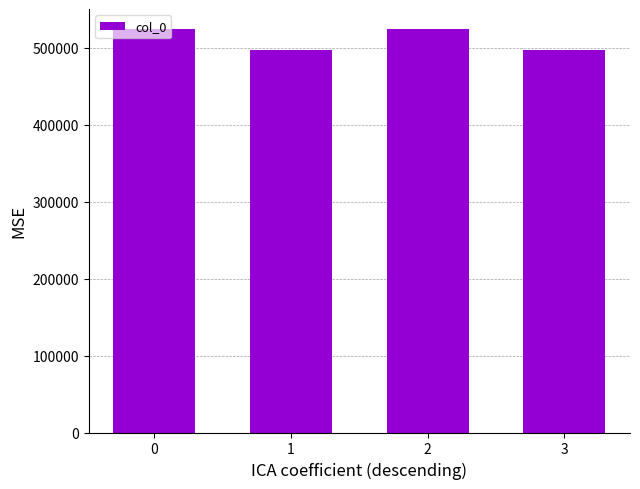

What is the maximum value shown in the chart?

523914